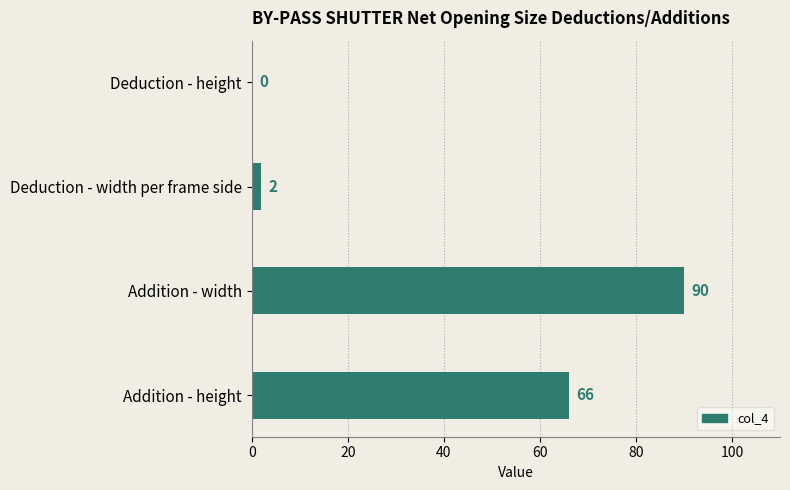

What is the sum of the values at Addition - height and Deduction - height?

66